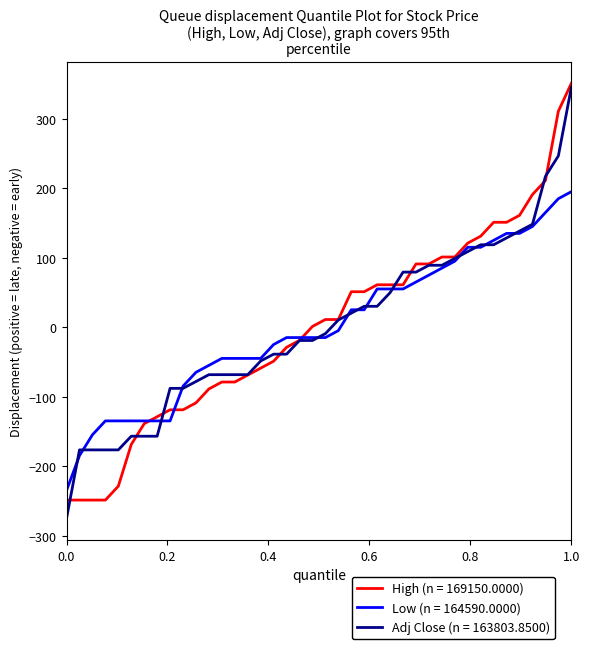

What is the minimum value shown in the chart?

-274.9